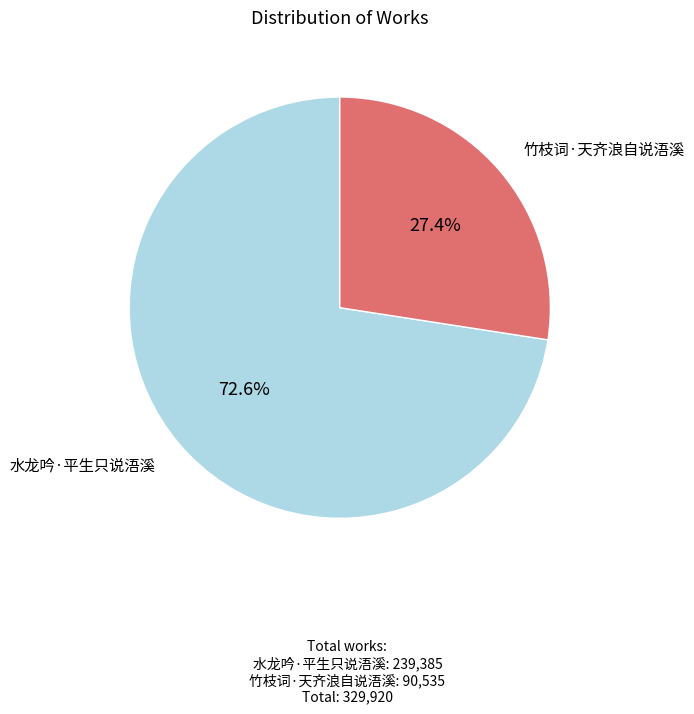

Which has a higher value, 水龙吟·平生只说浯溪 or 竹枝词·天齐浪自说浯溪?

水龙吟·平生只说浯溪